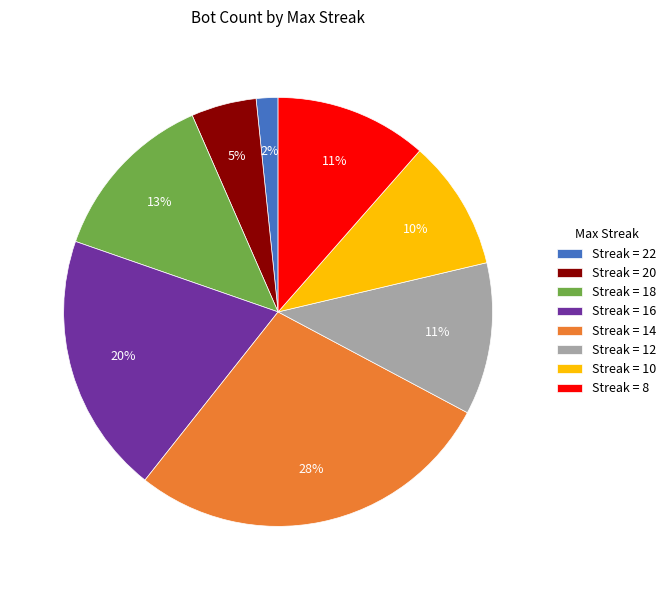

The Streak = 12 slice represents 11% of the pie. True or false?

True